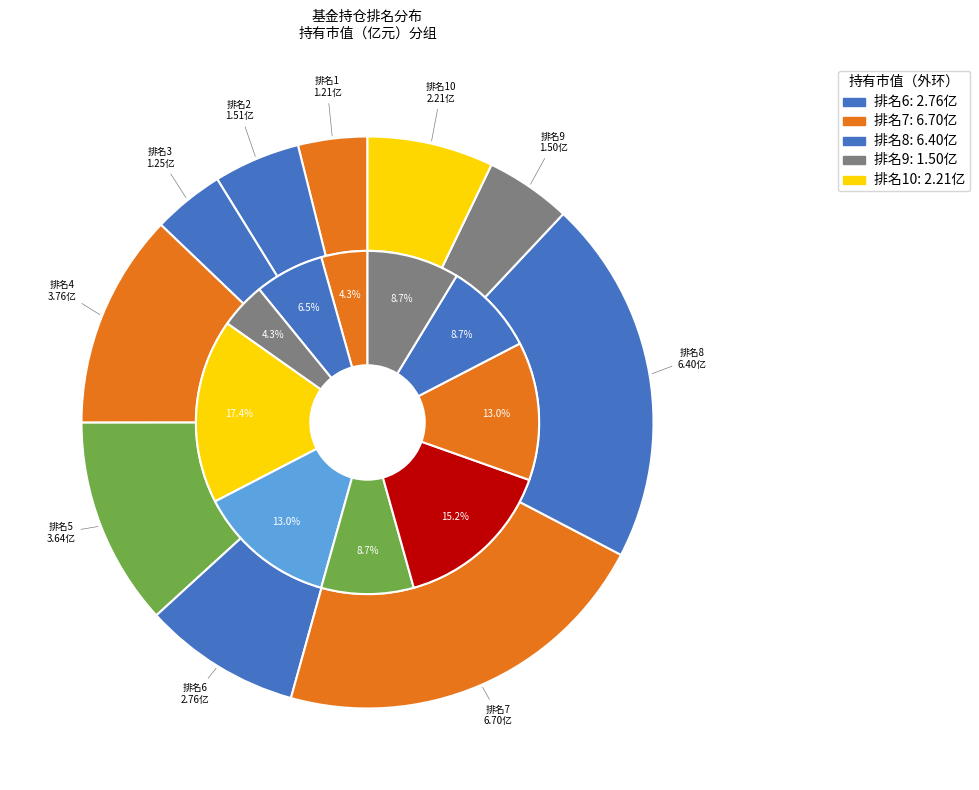

How many segments does this pie chart have?

10